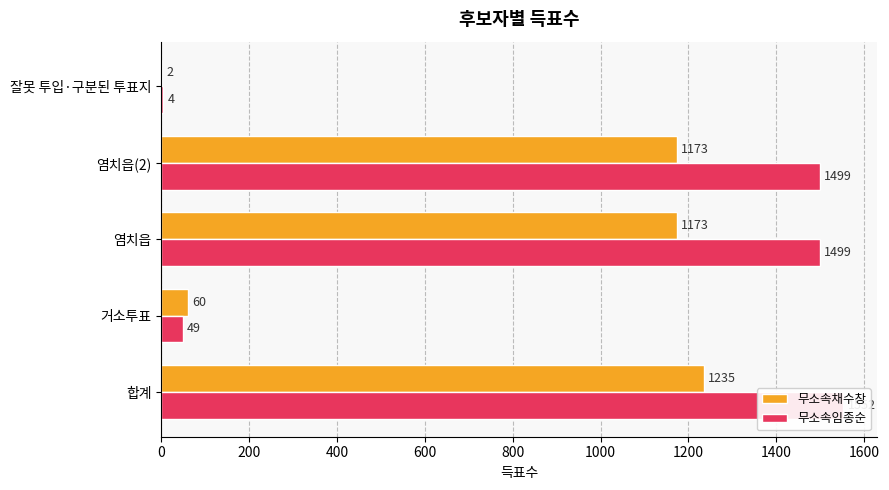

True or false: 무소속임종순 has a value of 992 at 합계.

False